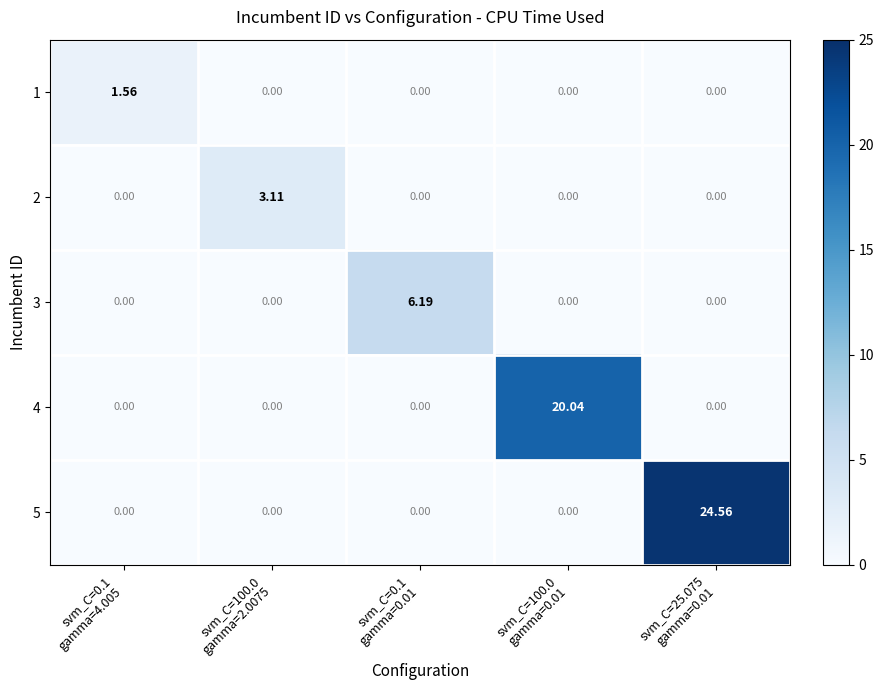

Count the number of data series in this chart.

5